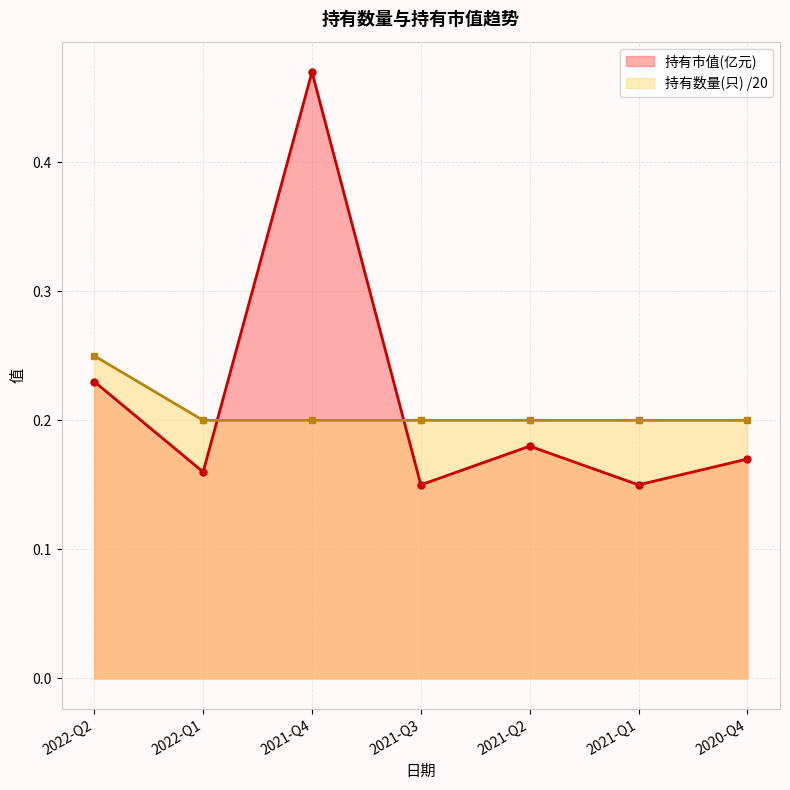

After their last crossing, which series has the higher values: 持有市值(亿元) or 持有数量(只)?

持有数量(只)